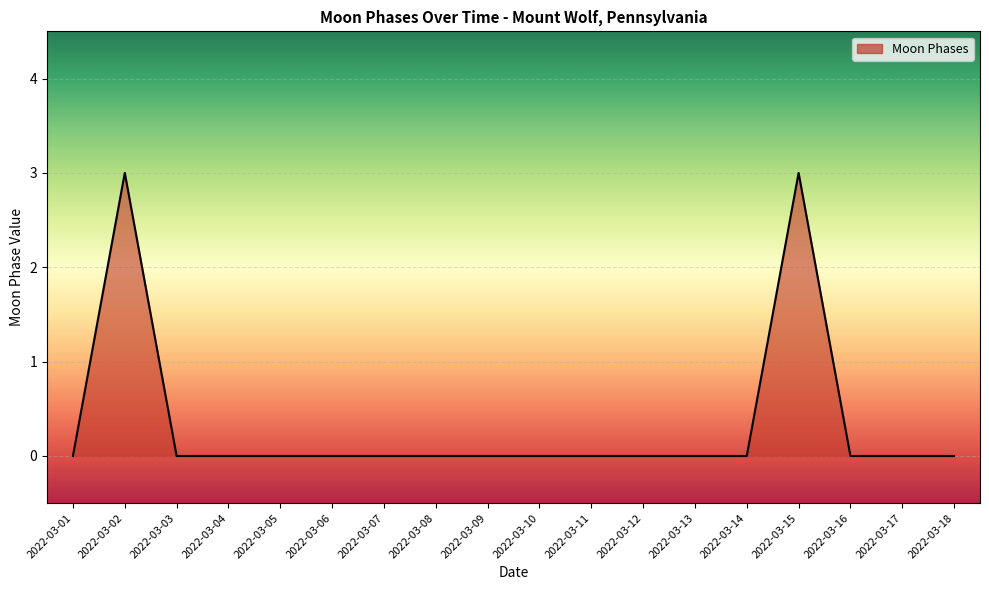

What is the sum of all values?

6